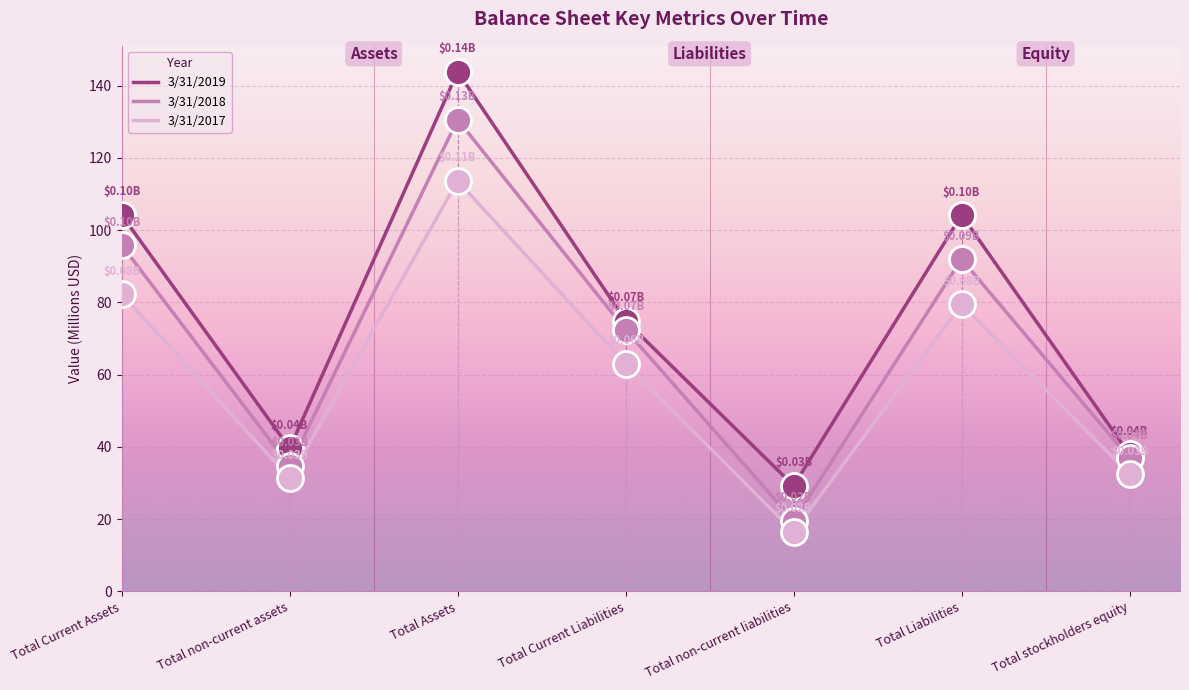

Which series has the largest total across all categories?

3/31/2019